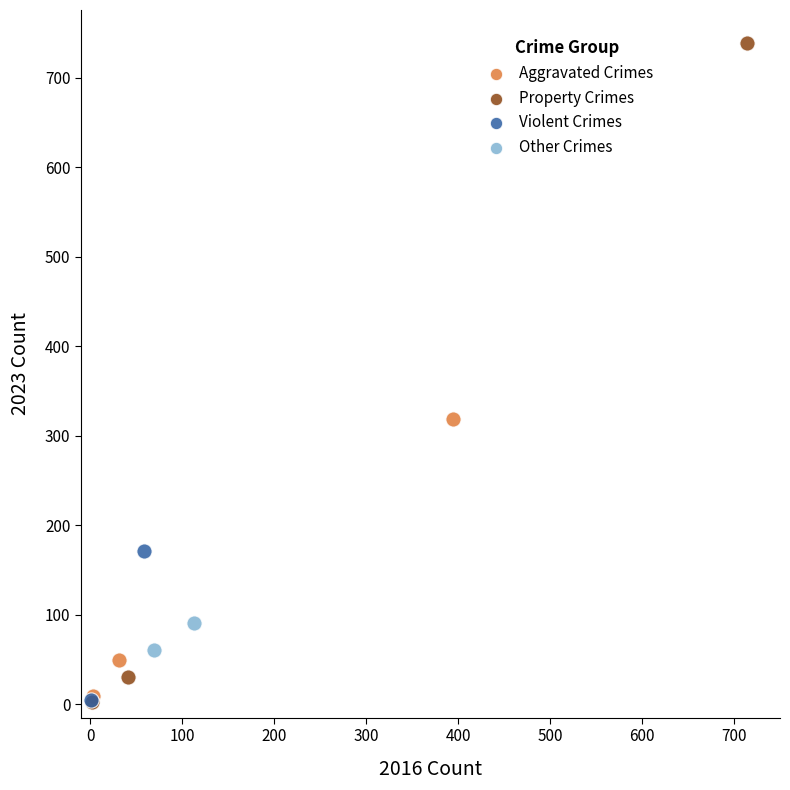

Which series has the largest Y range (max minus min)?

Property Crimes